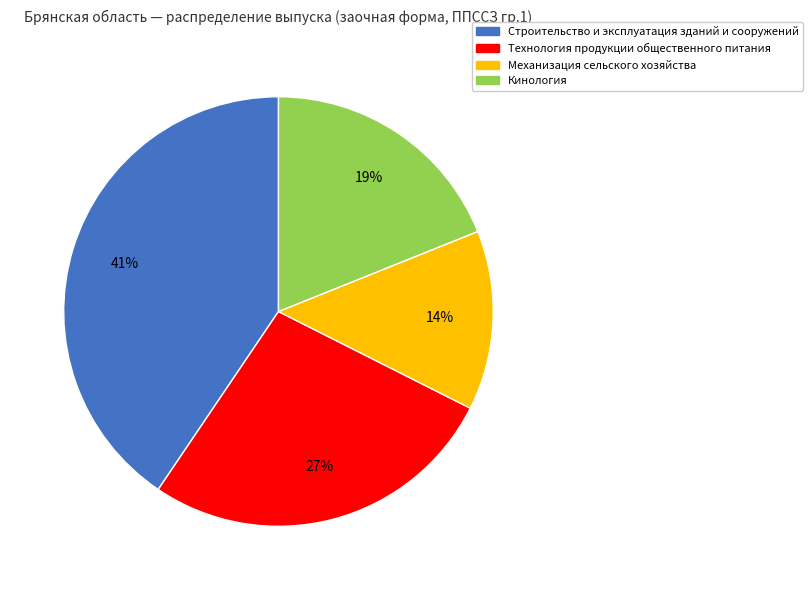

To the nearest percent, what is the difference between the Кинология and Строительство и эксплуатация зданий и сооружений slice percentages?

22%